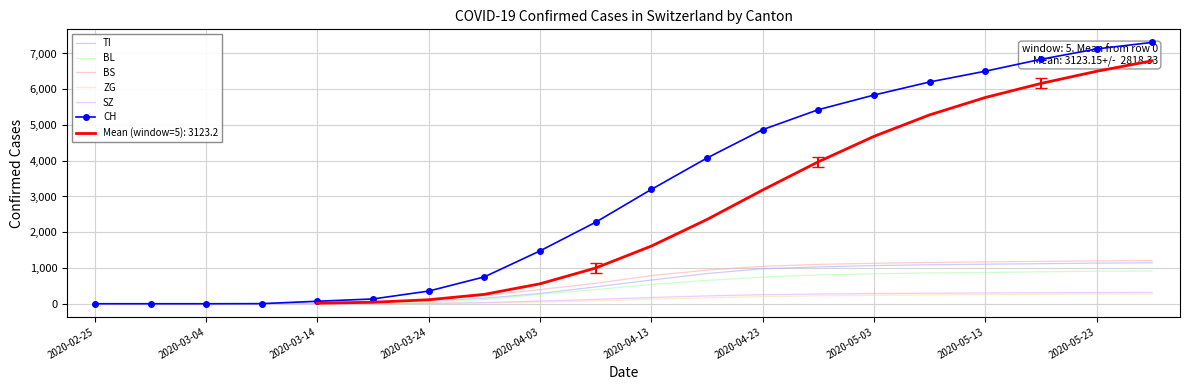

What is the difference between the second highest and second lowest values in the BL series?

908